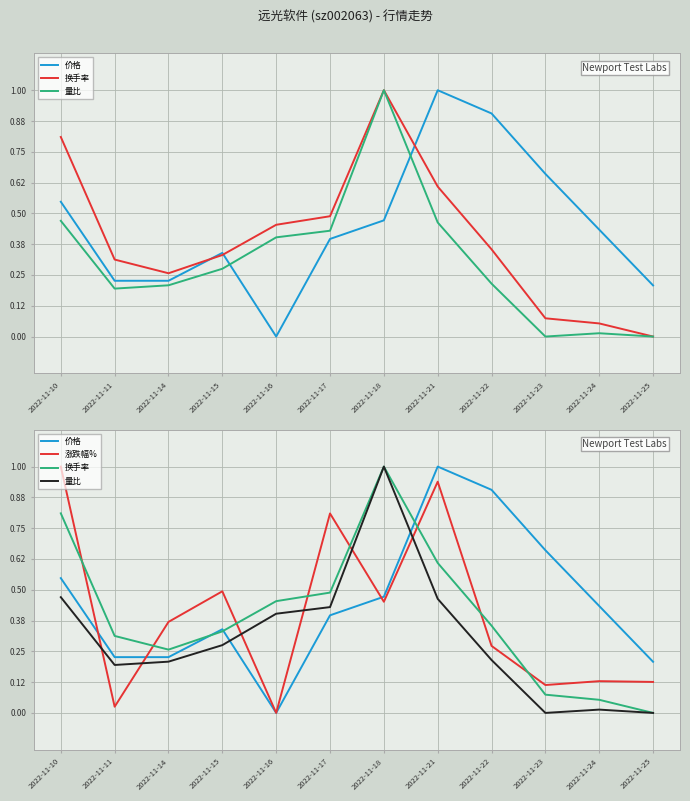

What is the value of the 价格 point at the 8th from the left?

1.0